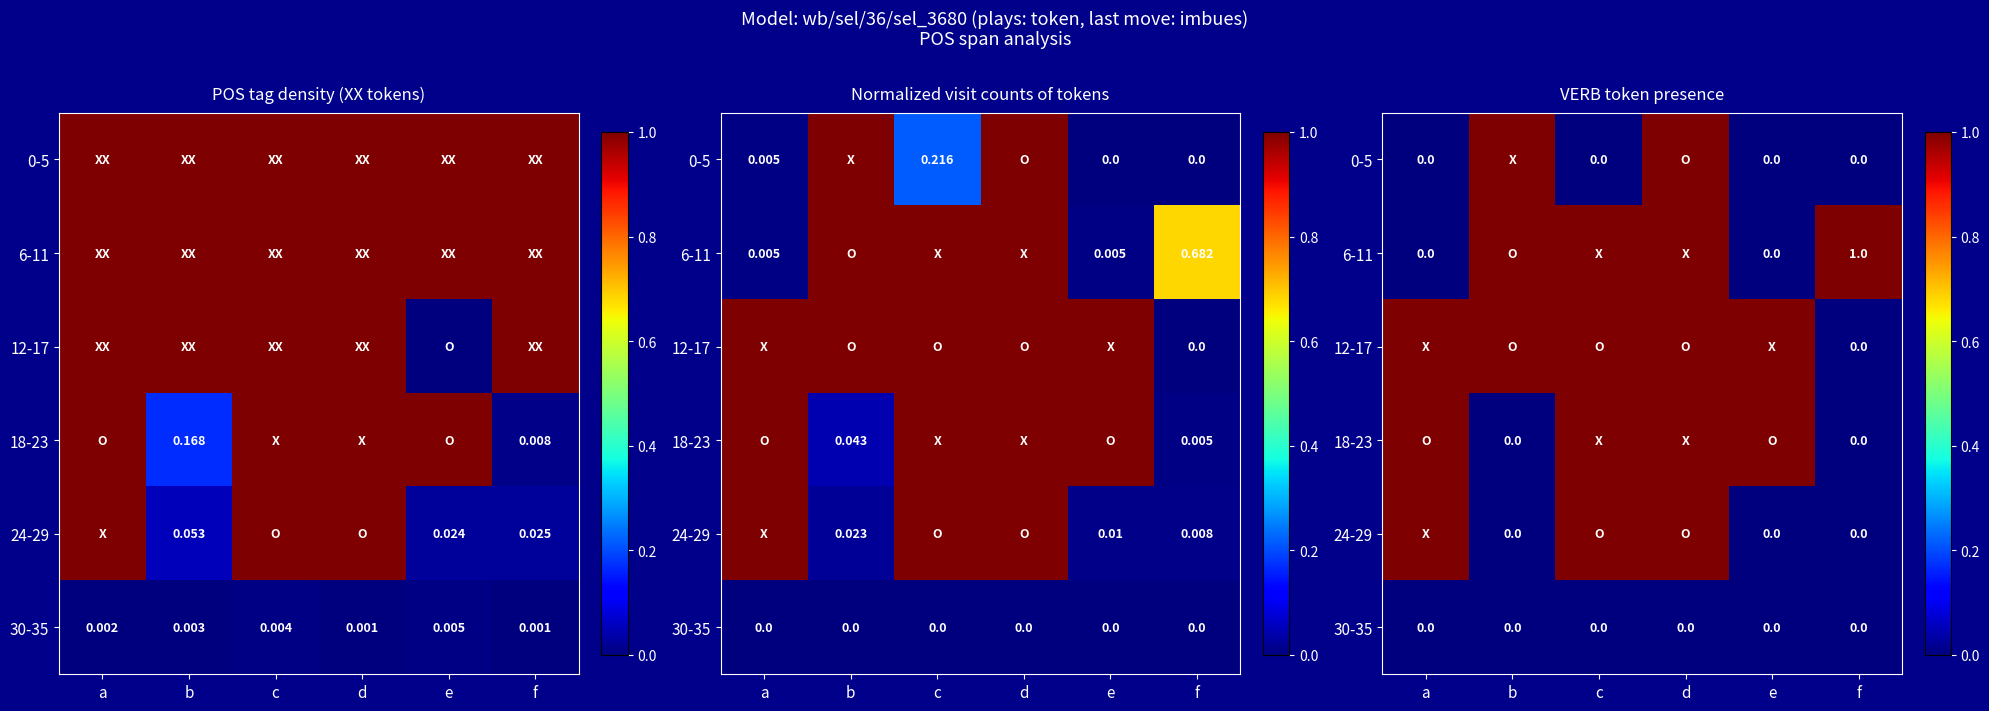

How many 0-5 values are between 0 and 1?

6